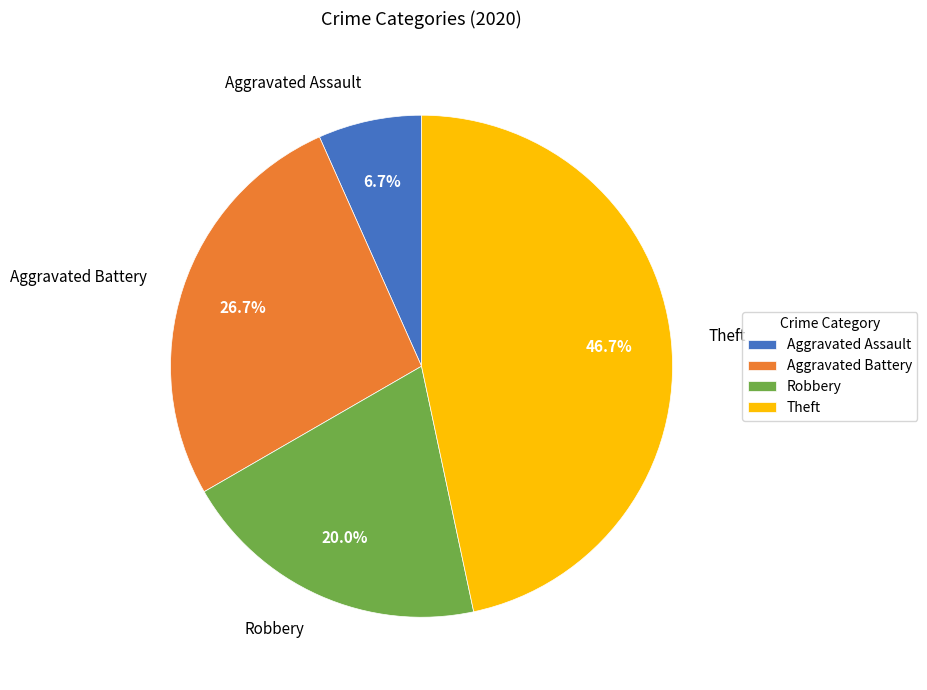

Which has a higher value, Robbery or Aggravated Battery?

Aggravated Battery